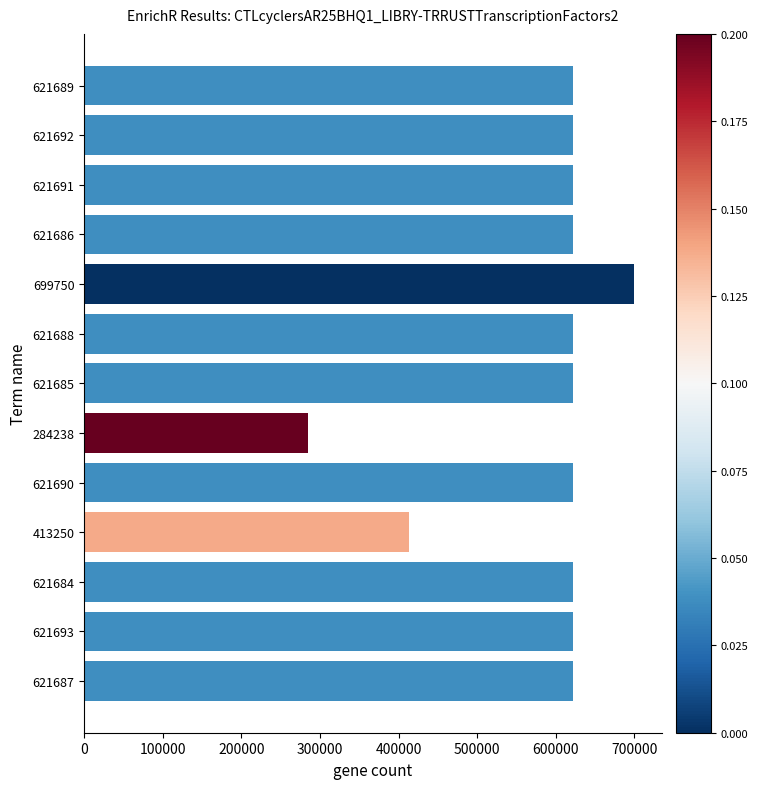

The value at 621693 is 426103. True or false?

False